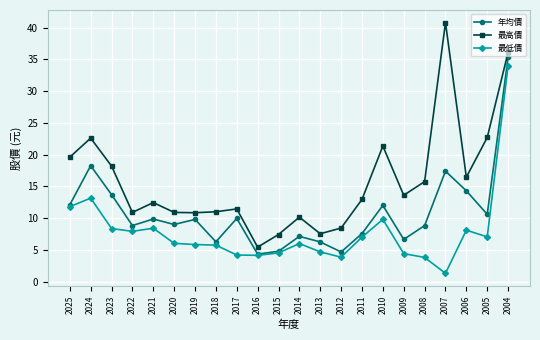

What is the difference between the second highest and minimum values in the 最低價 series?

11.8